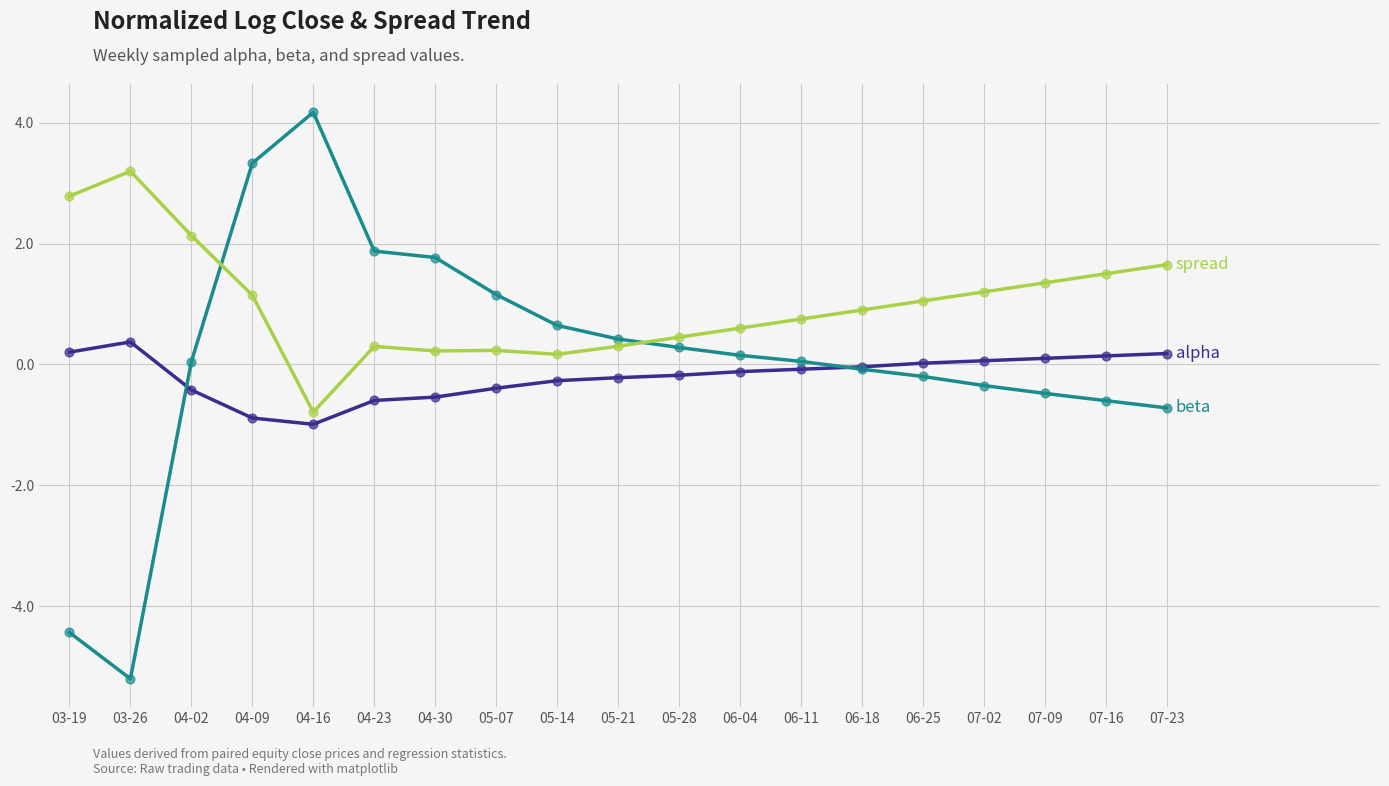

What is the difference between the highest and lowest values at 03-26?

8.4